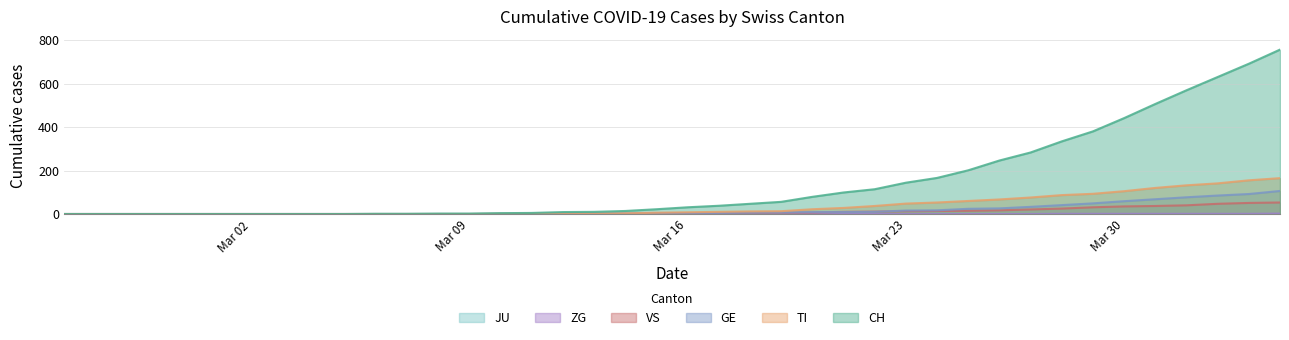

Reading left to right, what are all the values shown in this chart?

CH: 0	0	0	0	0	0	0	0	0	0	1	1	2	2	4	5	9	10	14	22	31	38	47	56	79	99	114	144	166	201	246	283	334	380	441	506	569	630	691	756
TI: 0	0	0	0	0	0	0	0	0	0	0	0	0	0	1	1	1	1	3	6	8	10	12	13	22	28	37	48	53	60	67	76	87	93	105	120	132	141	155	165
GE: 0	0	0	0	0	0	0	0	0	0	0	0	0	0	1	1	2	2	2	4	4	5	6	7	9	9	10	16	17	24	26	33	41	49	59	68	77	85	92	106
VS: 0	0	0	0	0	0	0	0	0	0	0	0	0	0	0	0	0	1	1	2	3	3	4	6	7	10	11	13	14	15	17	21	25	31	35	37	40	47	51	53
ZG: 0	0	0	0	0	0	0	0	0	0	0	0	0	0	0	0	0	0	0	0	0	0	0	0	0	0	0	0	0	0	0	0	1	1	1	1	1	1	1	2